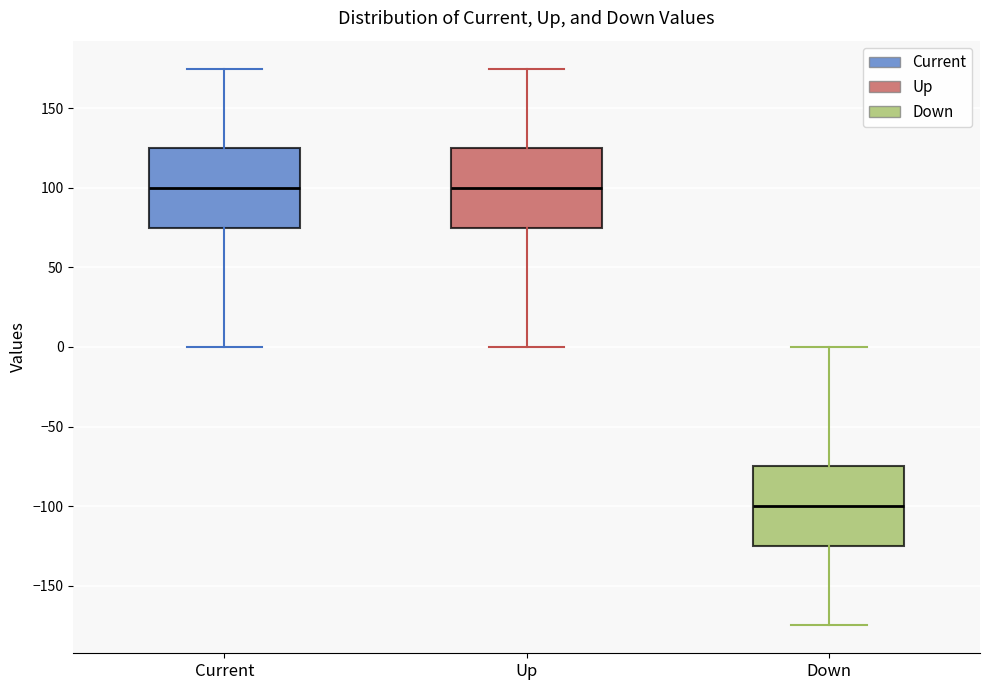

Reading left to right, read every box against the y-axis: the position of its median line, the range the box covers, and the ends of its whiskers. The values are not printed on the chart, so give them approximately, as read against the axis.

Current: median 100, box 75 to 125, whiskers 0 to 175
Up: median 100, box 75 to 125, whiskers 0 to 175
Down: median -100, box -125 to -75, whiskers -175 to 0